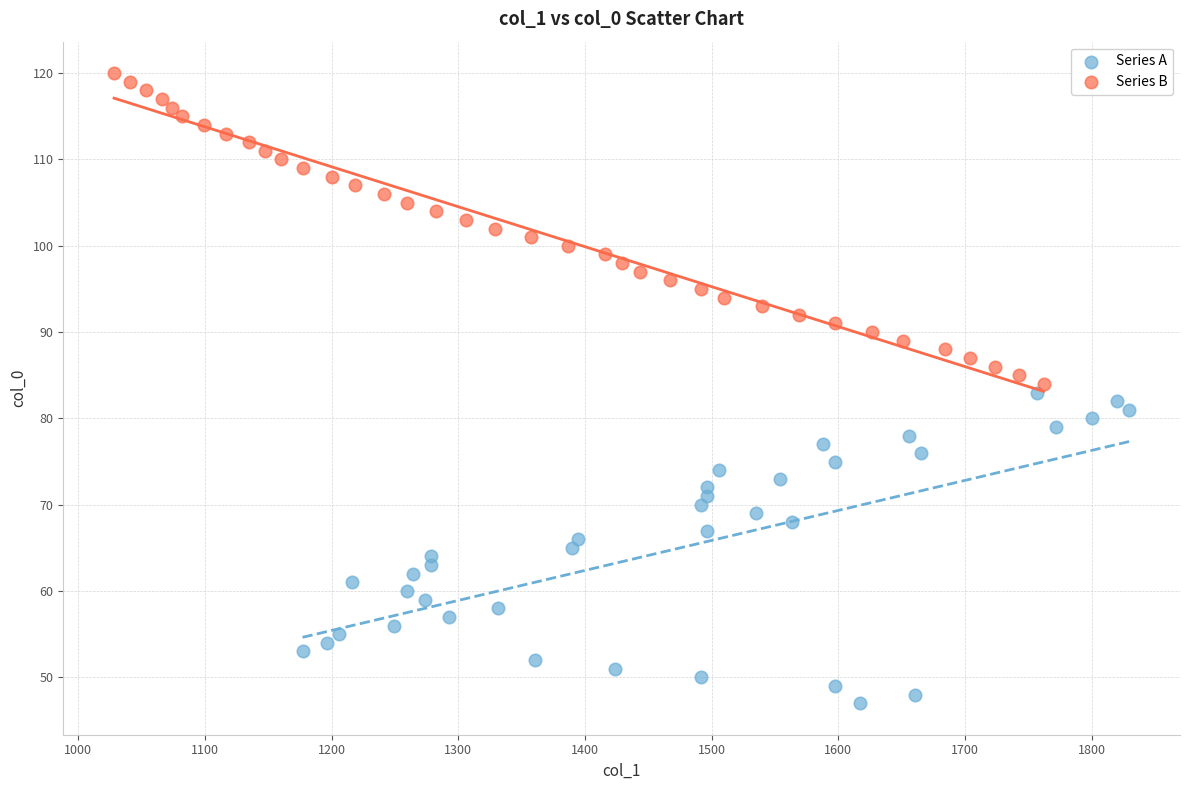

Which series reaches the maximum Y coordinate?

Series B